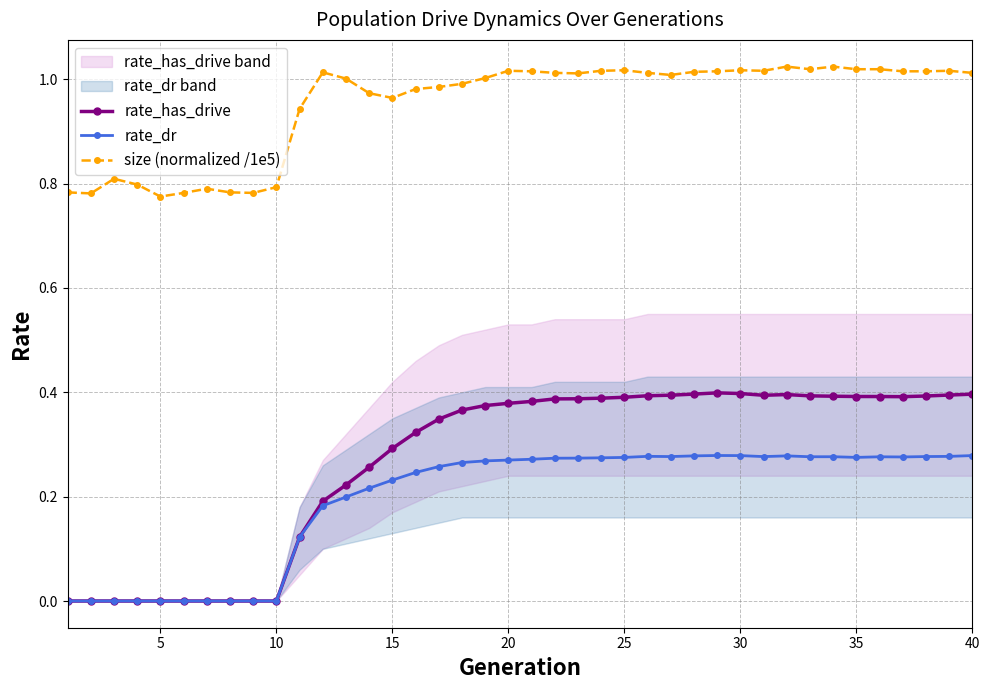

True or false: rate_dr and size (normalized /1e5) cross at least once.

False